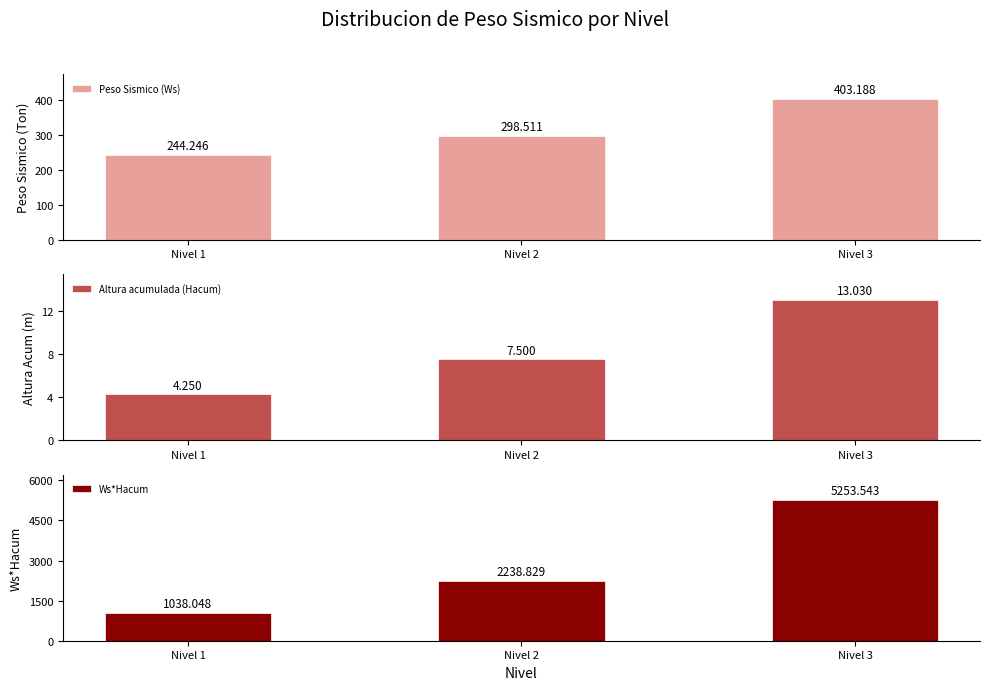

Between Nivel 1 and Nivel 2, which series saw the biggest shift?

Ws*Hacum